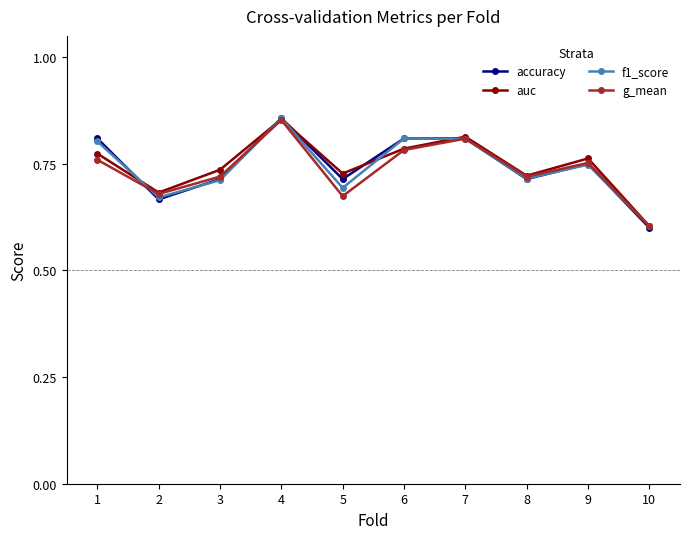

Count the g_mean values in the range 0 to 1.

10